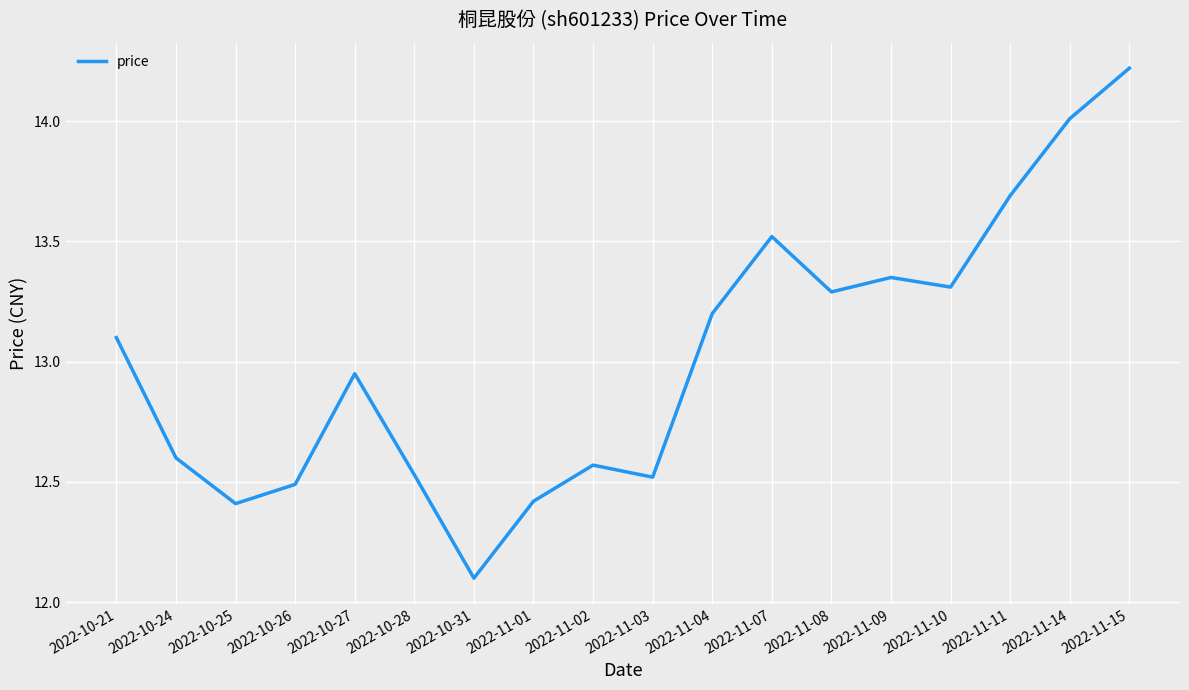

Where does the data first go above 13?

2022-10-21